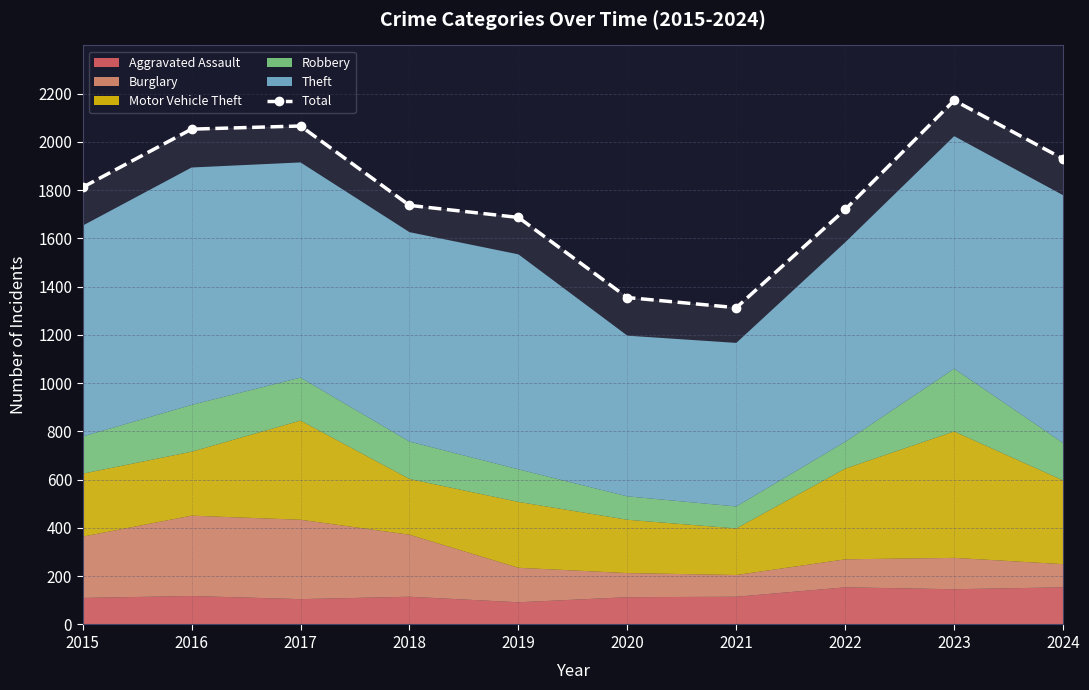

Approximately how many times larger is the value at 2024 compared to 2016?

0.9